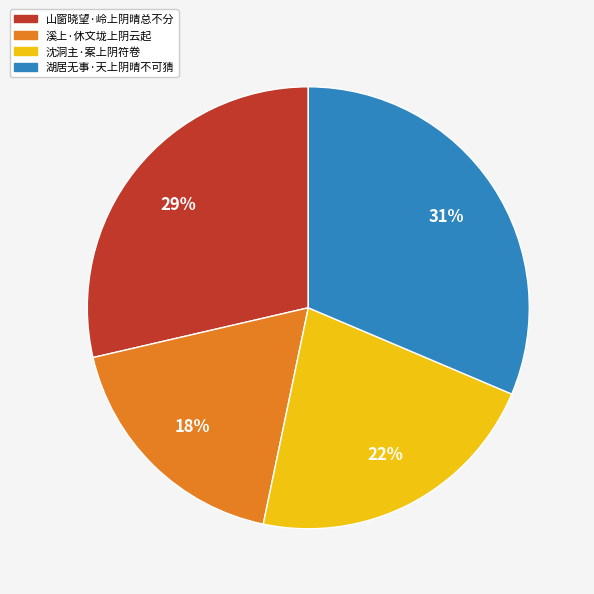

How many slices are in this pie chart?

4